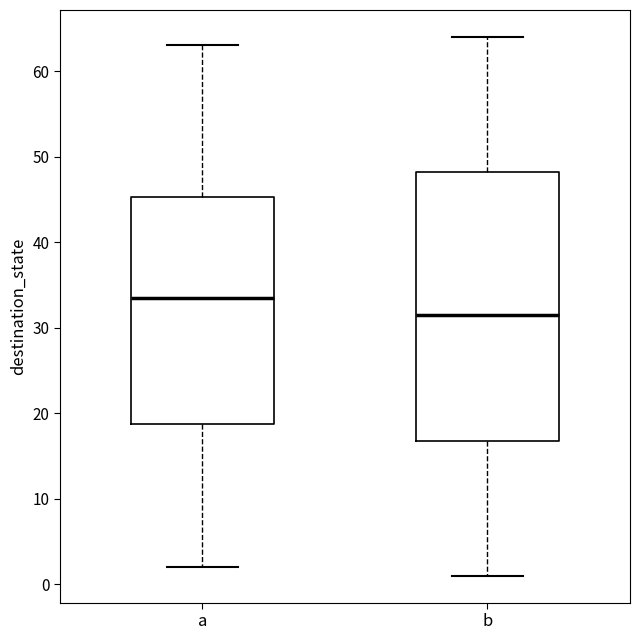

Which box has the lowest median line?

b